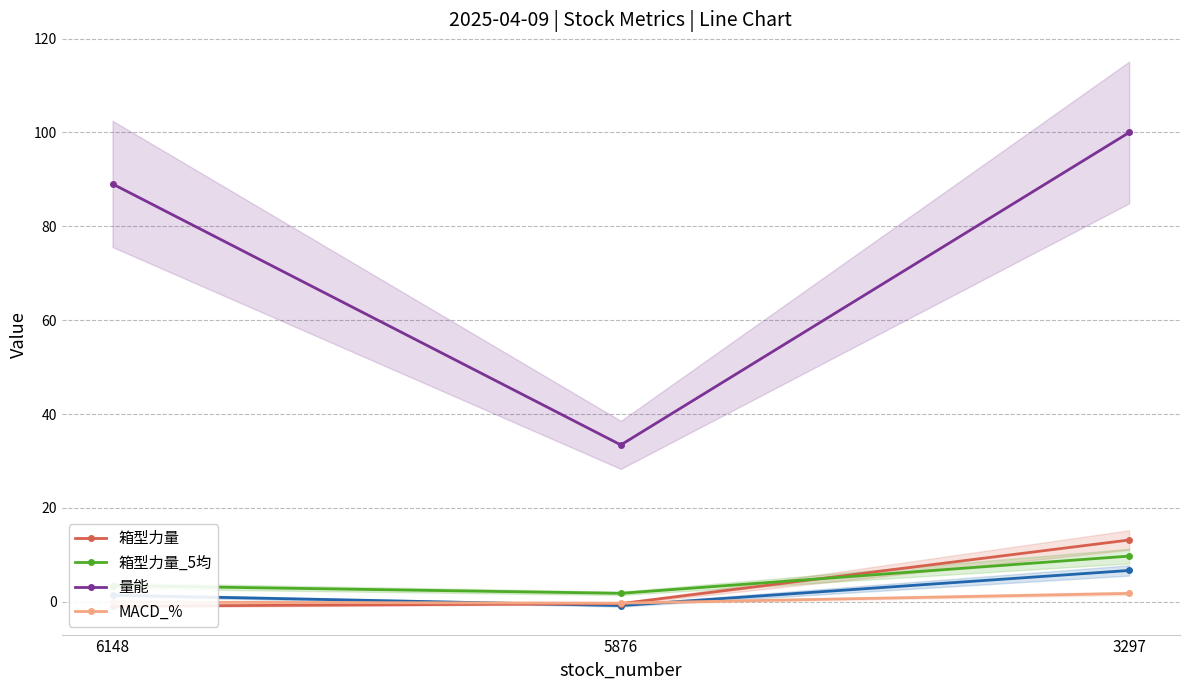

The value of 箱型力量_5均 at 6148 is 2.0. True or false?

False